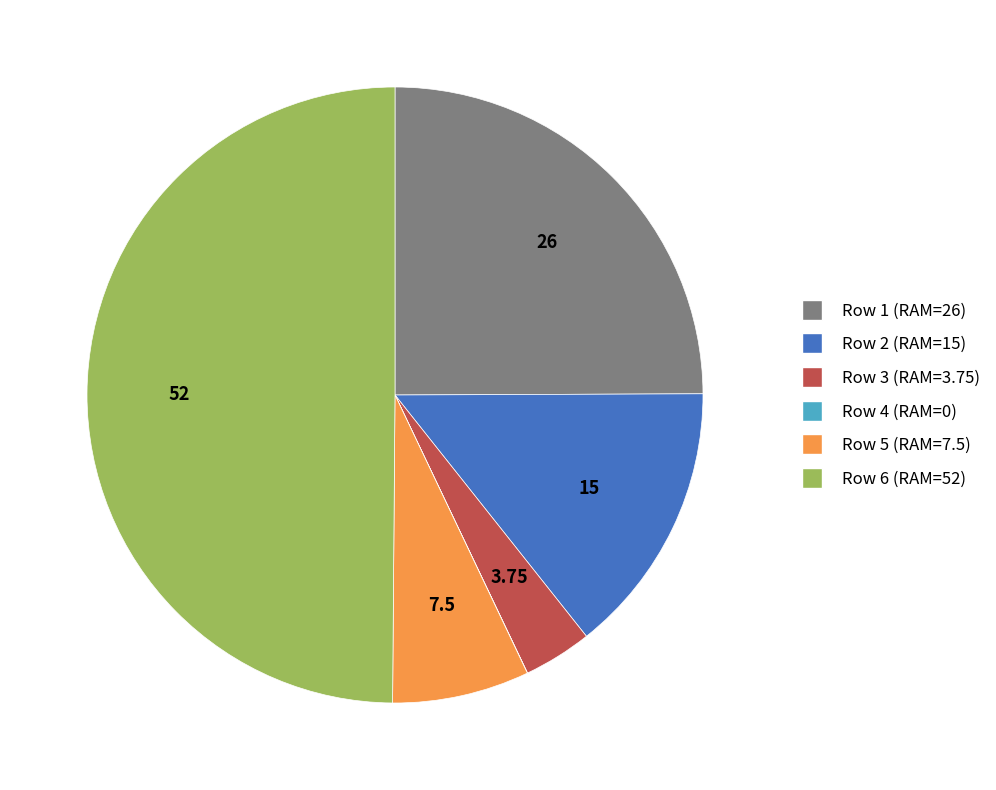

Between Row 6 (RAM=52) and Row 5 (RAM=7.5), which is larger?

Row 6 (RAM=52)